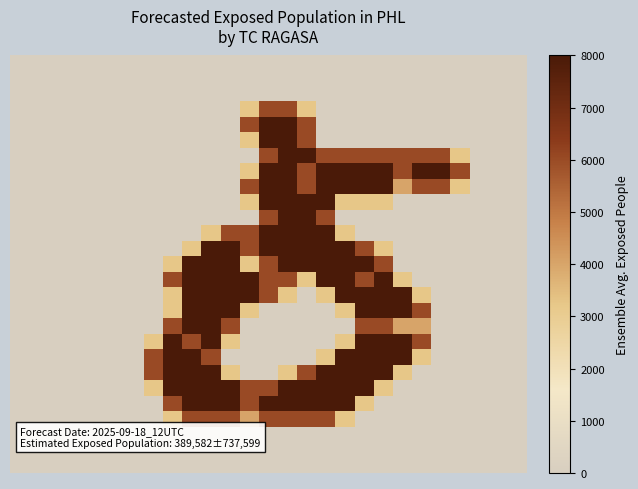

Count the number of data series in this chart.

27